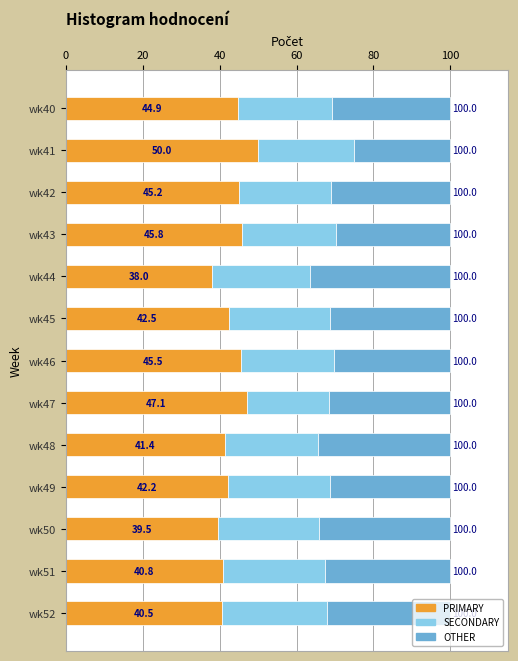

What are all the series names shown in the legend?

PRIMARY, SECONDARY, OTHER